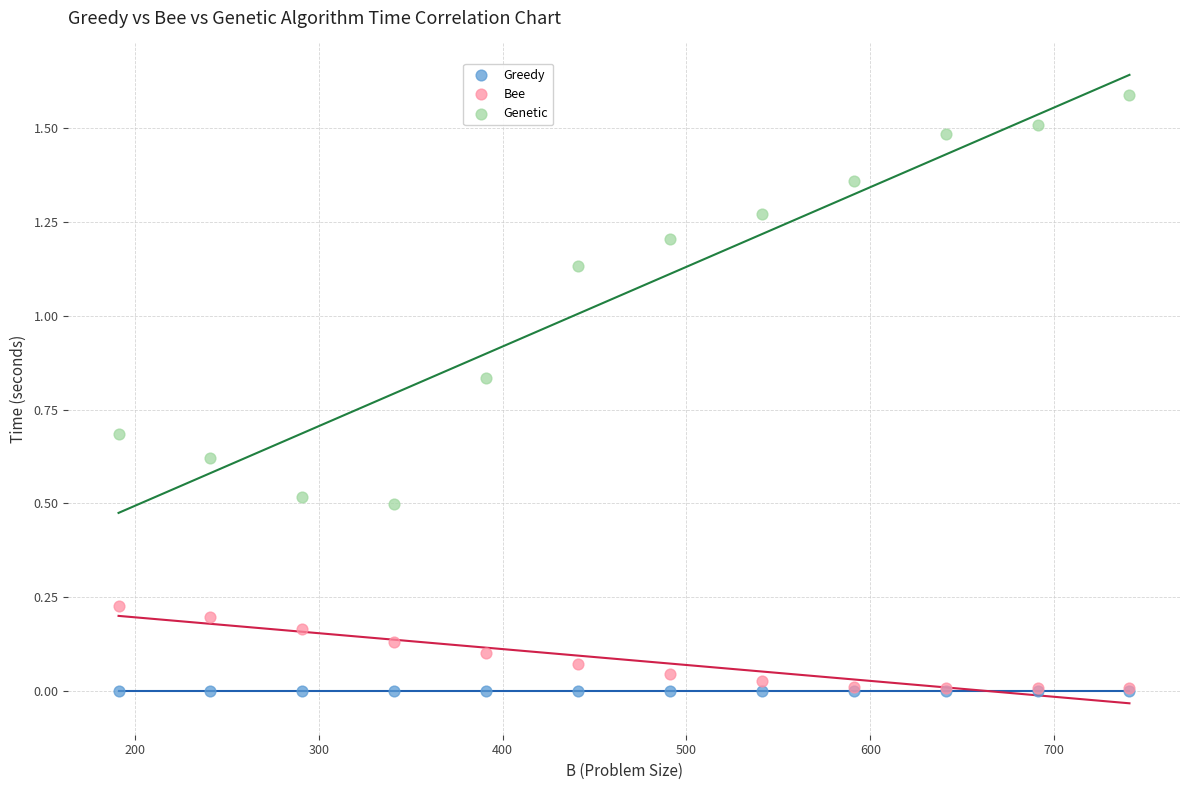

Which series contains the highest Y value?

Genetic